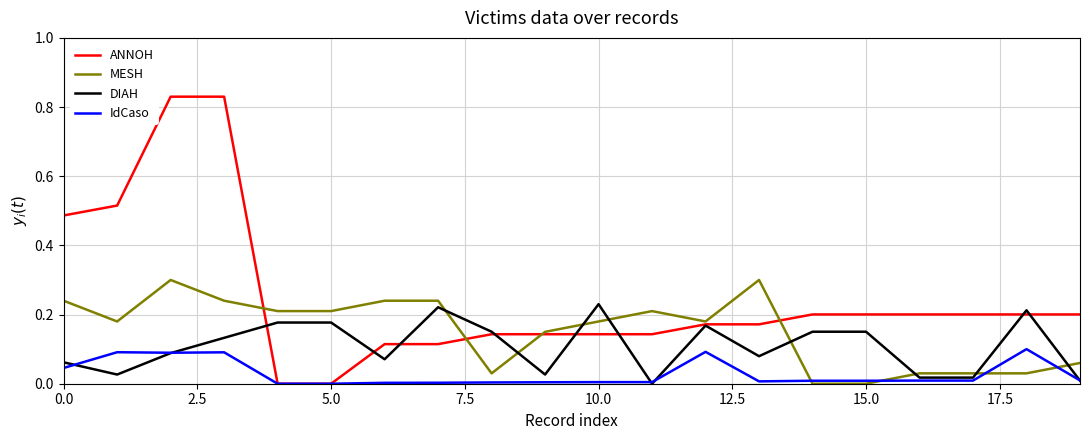

Which series has the largest range (max minus min)?

ANNOH